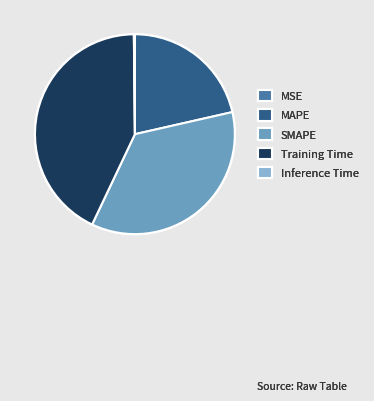

Between SMAPE and MAPE, which is larger?

SMAPE